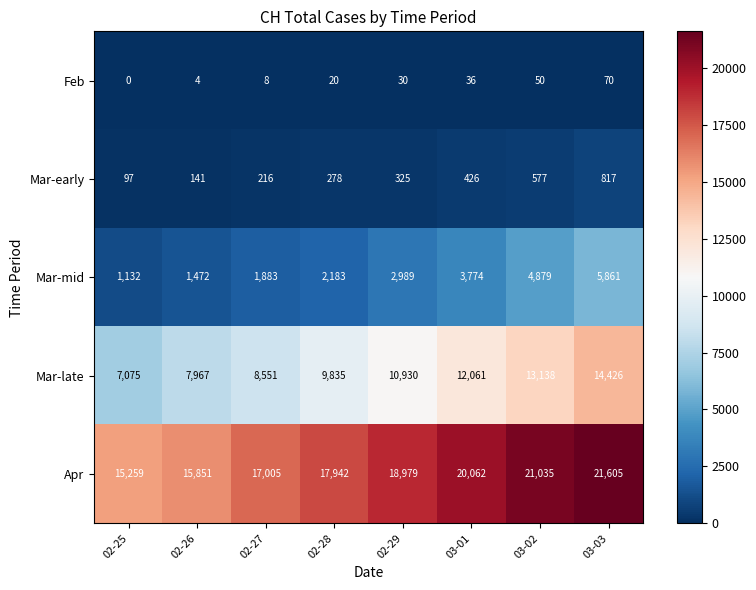

Which series has the widest spread of values?

Mar-late